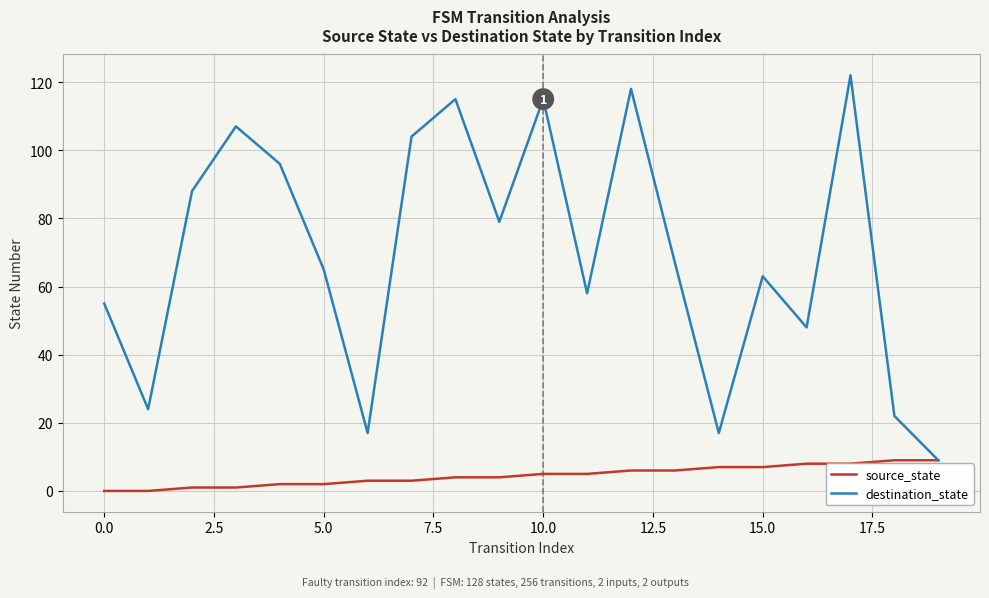

Which series has the widest spread of values?

destination_state